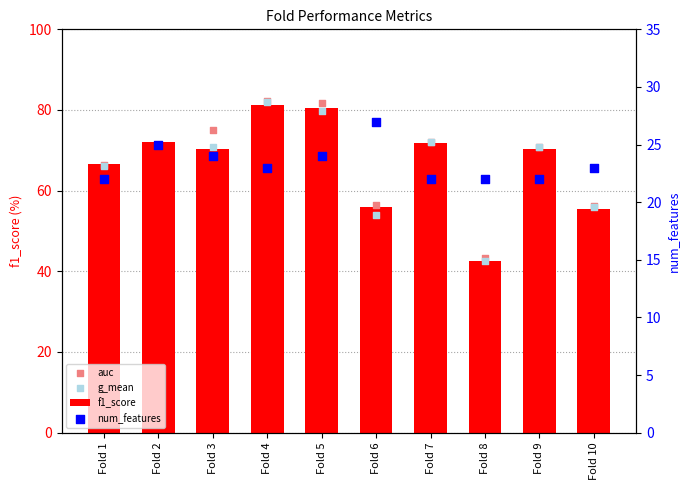

At which category is the sum across all series the highest?

Fold 4